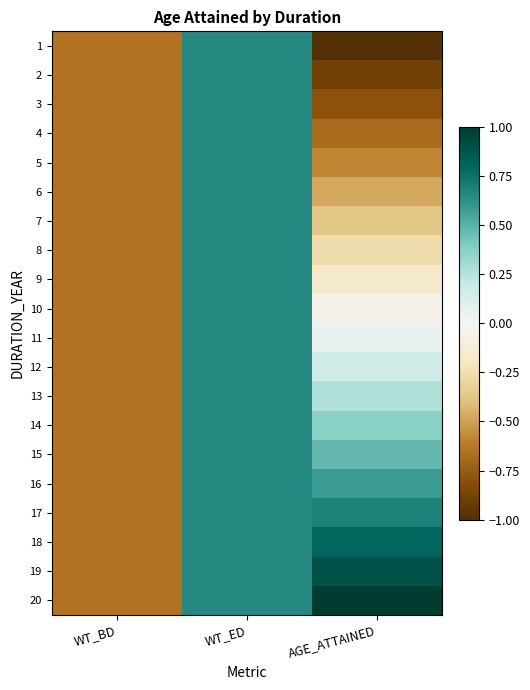

Reading left to right, extract all data points from this chart.

1: WT_BD=-0.7	WT_ED=0.7	AGE_ATTAINED=-1.0
2: WT_BD=-0.7	WT_ED=0.7	AGE_ATTAINED=-0.9
3: WT_BD=-0.7	WT_ED=0.7	AGE_ATTAINED=-0.8
4: WT_BD=-0.7	WT_ED=0.7	AGE_ATTAINED=-0.7
5: WT_BD=-0.7	WT_ED=0.7	AGE_ATTAINED=-0.6
6: WT_BD=-0.7	WT_ED=0.7	AGE_ATTAINED=-0.5
7: WT_BD=-0.7	WT_ED=0.7	AGE_ATTAINED=-0.4
8: WT_BD=-0.7	WT_ED=0.7	AGE_ATTAINED=-0.3
9: WT_BD=-0.7	WT_ED=0.7	AGE_ATTAINED=-0.2
10: WT_BD=-0.7	WT_ED=0.7	AGE_ATTAINED=-0.1
11: WT_BD=-0.7	WT_ED=0.7	AGE_ATTAINED=0.1
12: WT_BD=-0.7	WT_ED=0.7	AGE_ATTAINED=0.2
13: WT_BD=-0.7	WT_ED=0.7	AGE_ATTAINED=0.3
14: WT_BD=-0.7	WT_ED=0.7	AGE_ATTAINED=0.4
15: WT_BD=-0.7	WT_ED=0.7	AGE_ATTAINED=0.5
16: WT_BD=-0.7	WT_ED=0.7	AGE_ATTAINED=0.6
17: WT_BD=-0.7	WT_ED=0.7	AGE_ATTAINED=0.7
18: WT_BD=-0.7	WT_ED=0.7	AGE_ATTAINED=0.8
19: WT_BD=-0.7	WT_ED=0.7	AGE_ATTAINED=0.9
20: WT_BD=-0.7	WT_ED=0.7	AGE_ATTAINED=1.0